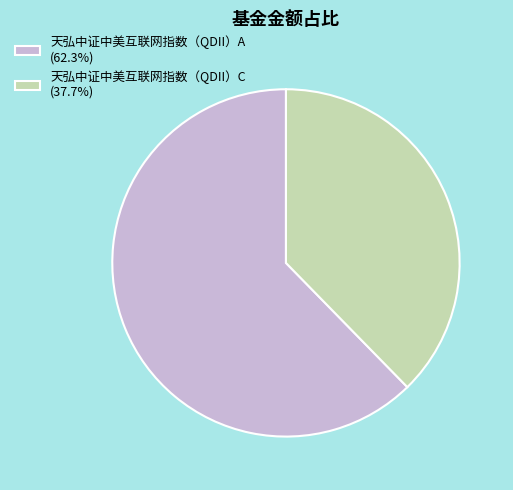

Does 天弘中证中美互联网指数（QDII）A (62.3%) represent more than half of the total?

Yes